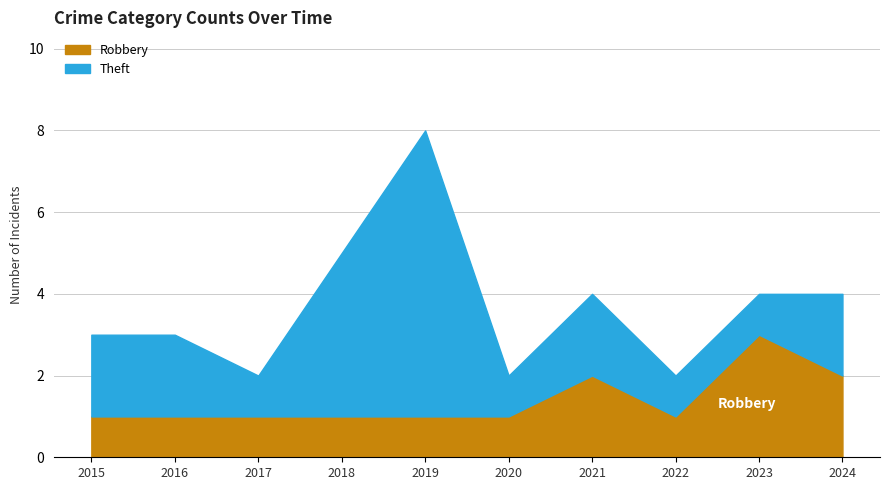

How many points are lower than both their immediate neighbors (excluding endpoints)?

1